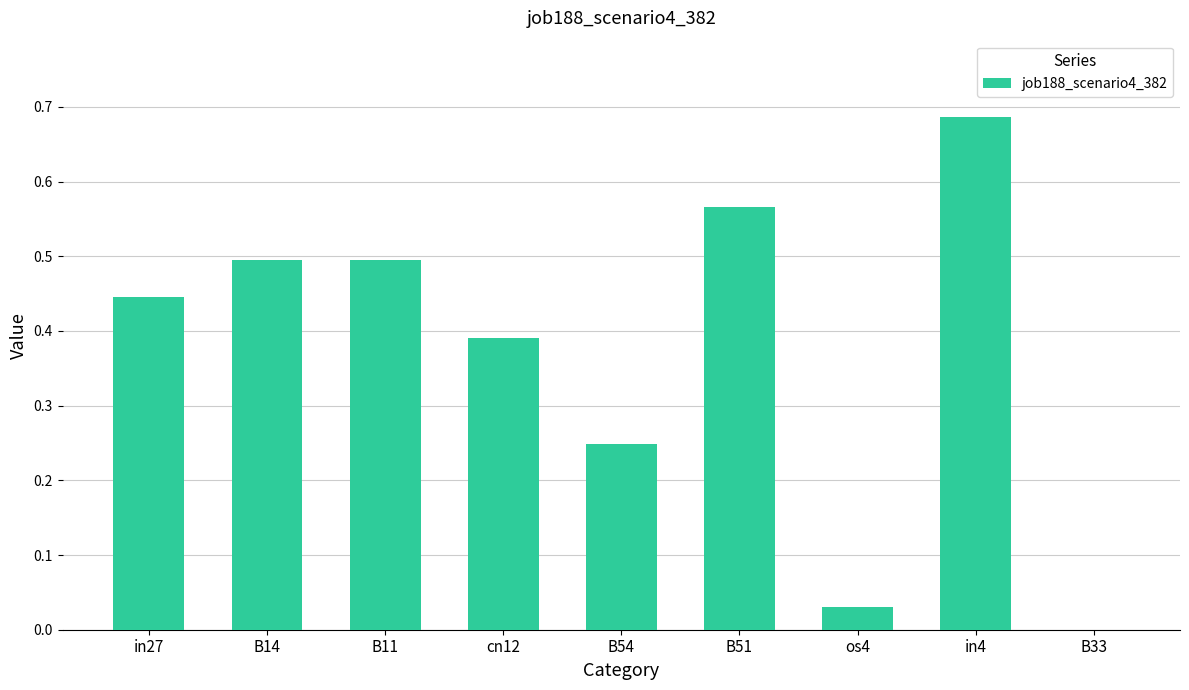

The value at B11 is 0.5. True or false?

True